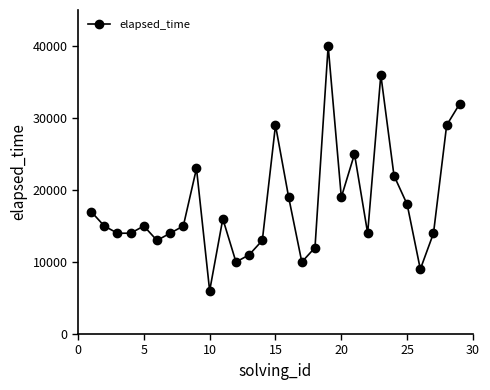

Does the chart display data point markers on the line(s)?

Yes